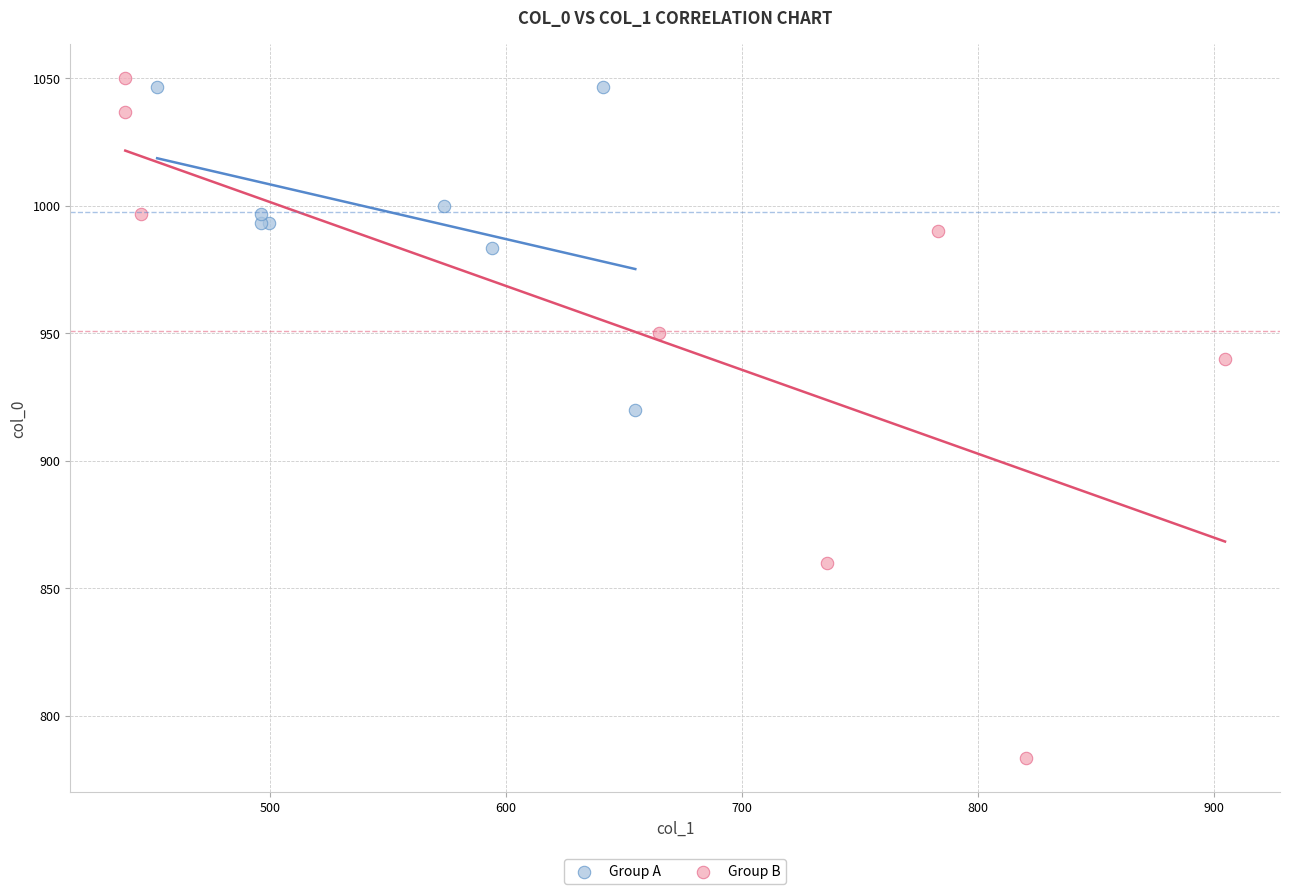

What are all the series names shown in the legend?

Group A, Group B